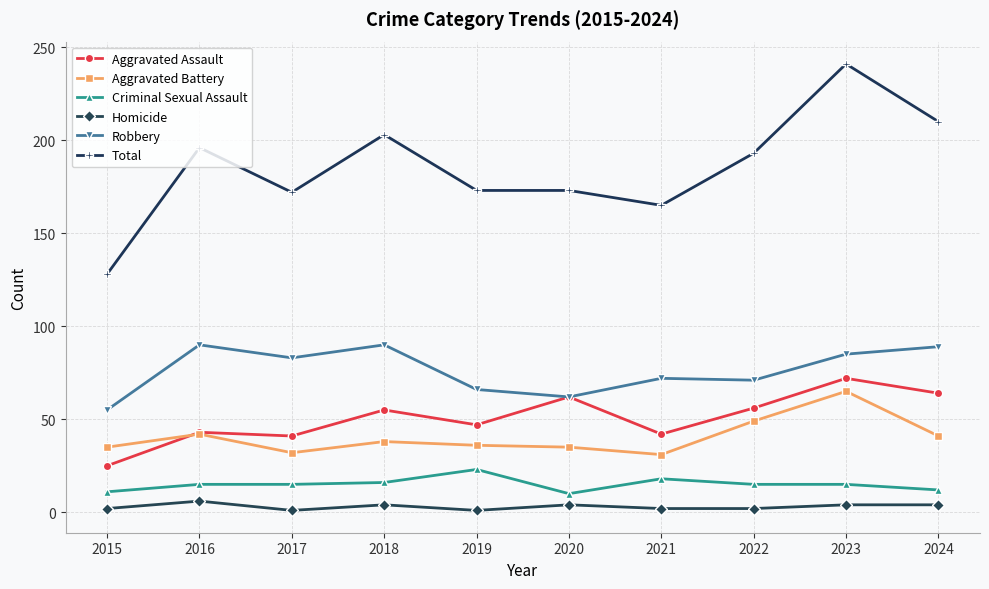

Is the value of Robbery at 2022 greater than the value of Total at 2023?

No